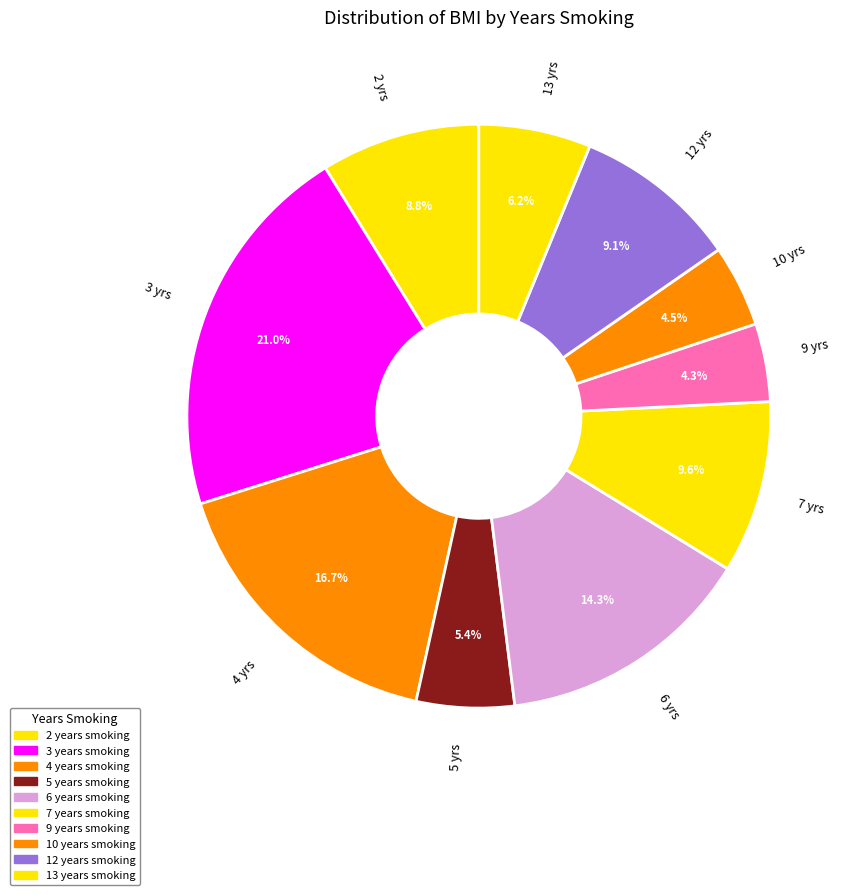

Between 9 yrs and 4 yrs, which is larger?

4 yrs